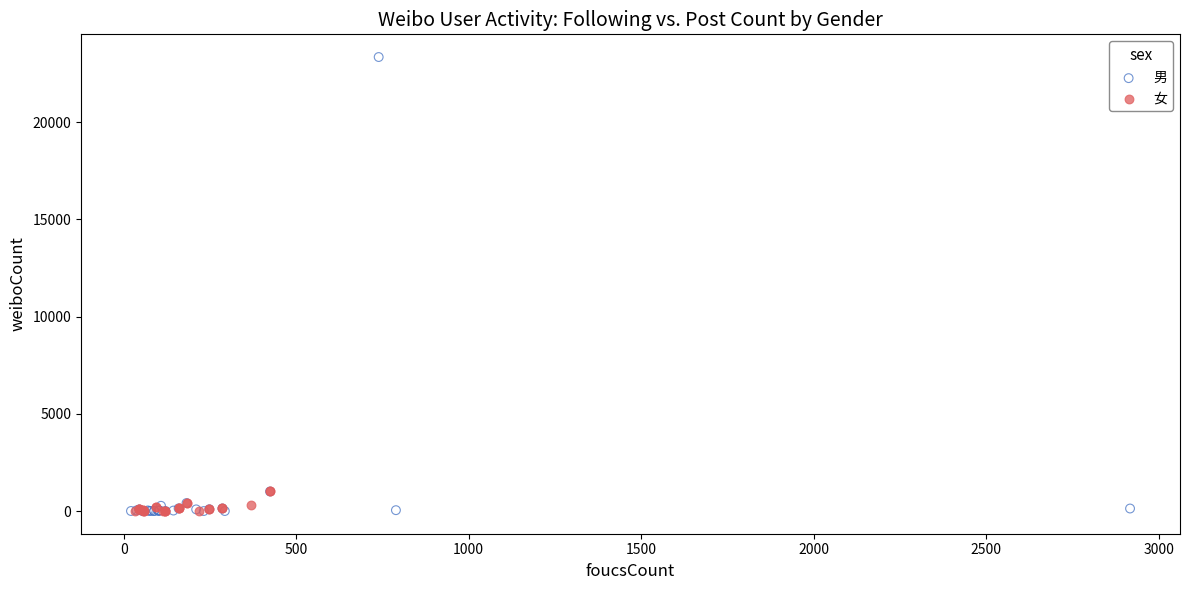

Which series reaches the maximum Y coordinate?

男